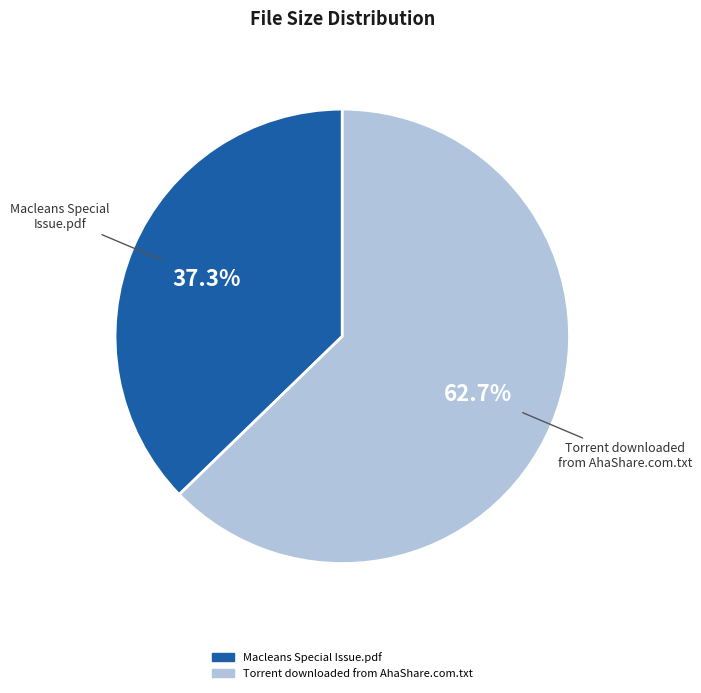

Do Macleans Special Issue.pdf and Torrent downloaded from AhaShare.com.txt together represent more than half of the pie?

Yes